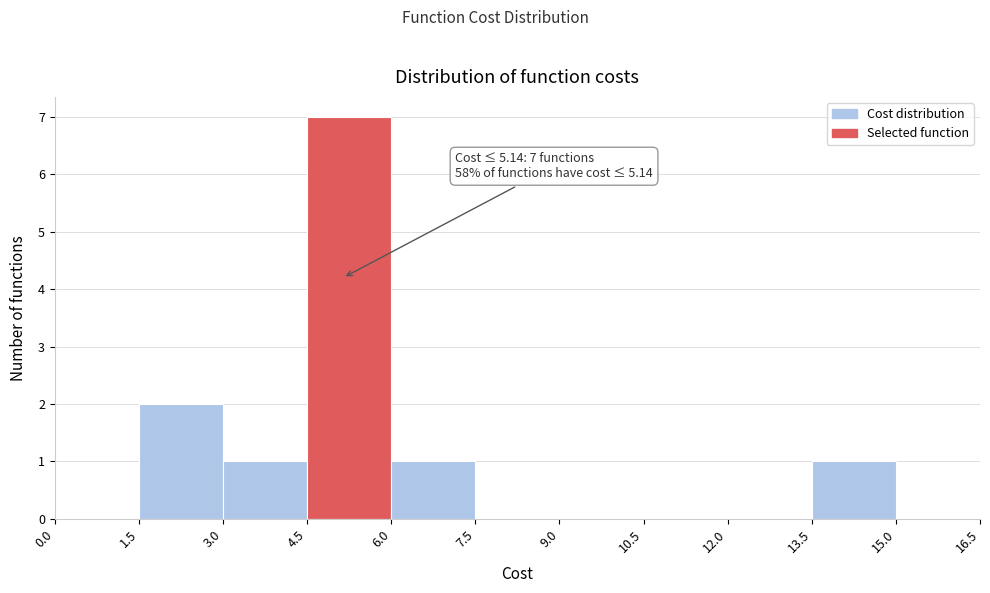

Over which range of the x-axis is the bar tallest?

4.5 to 6.0